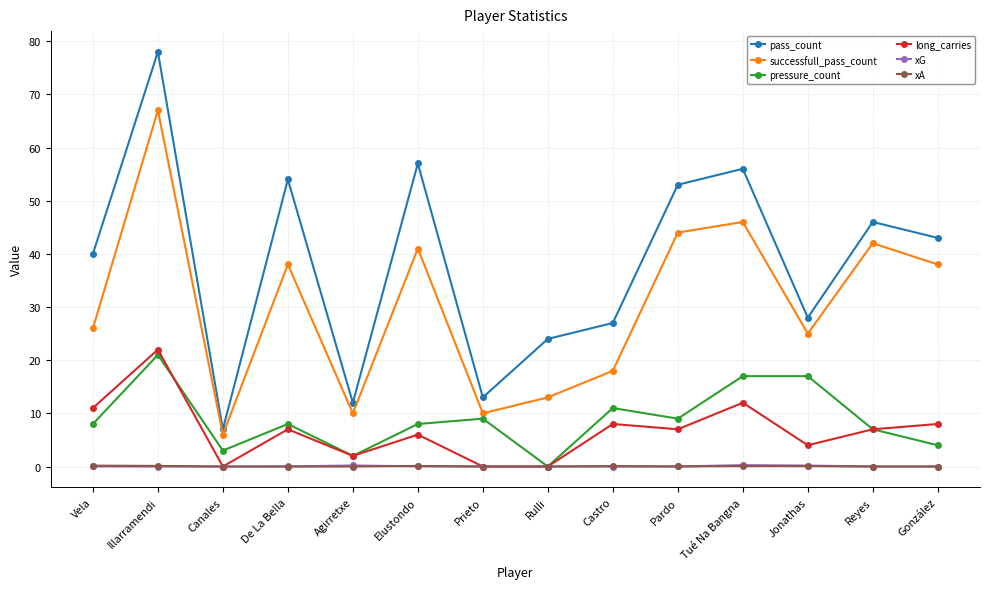

Which series has the largest total across all categories?

pass_count